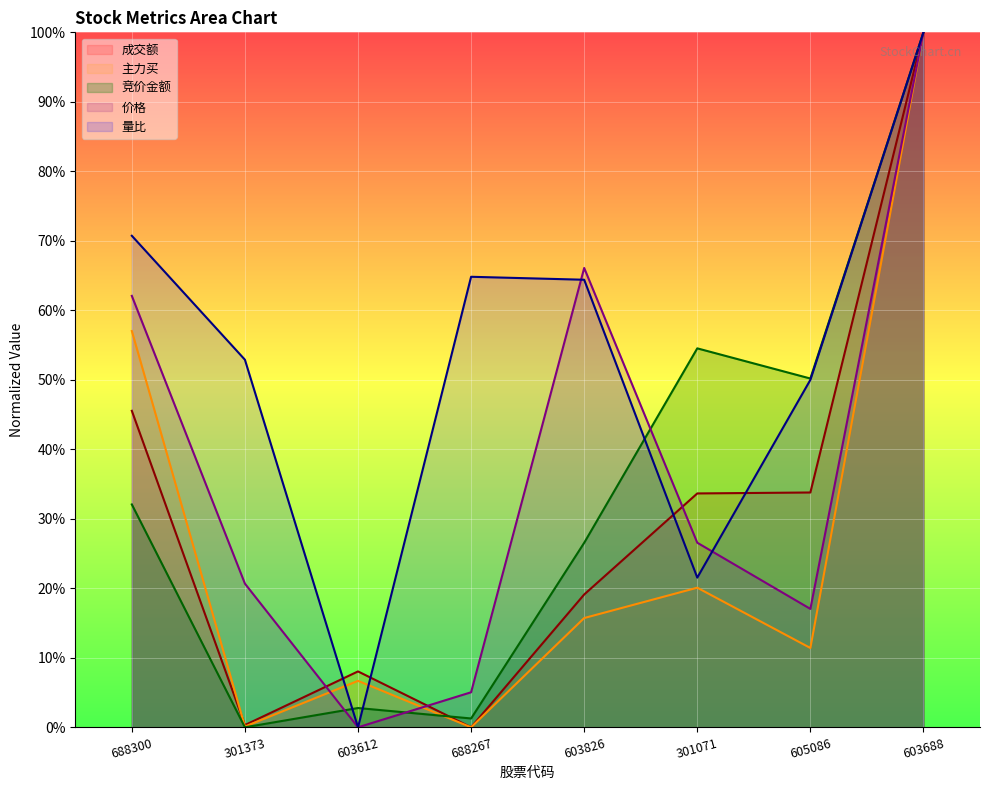

List the series in order of their peak value, highest first.

竞价金额, 价格, 主力买, 成交额, 量比